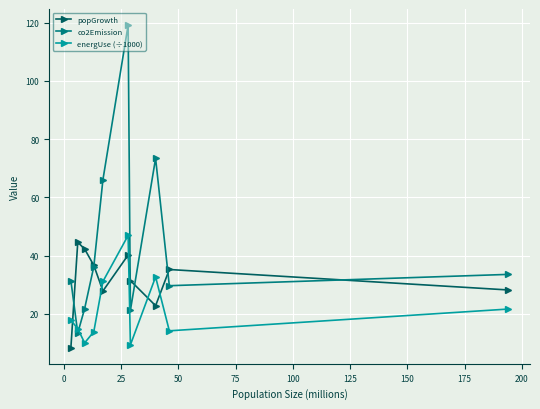

What is the sum of all energUse (÷1000) values?

212.1